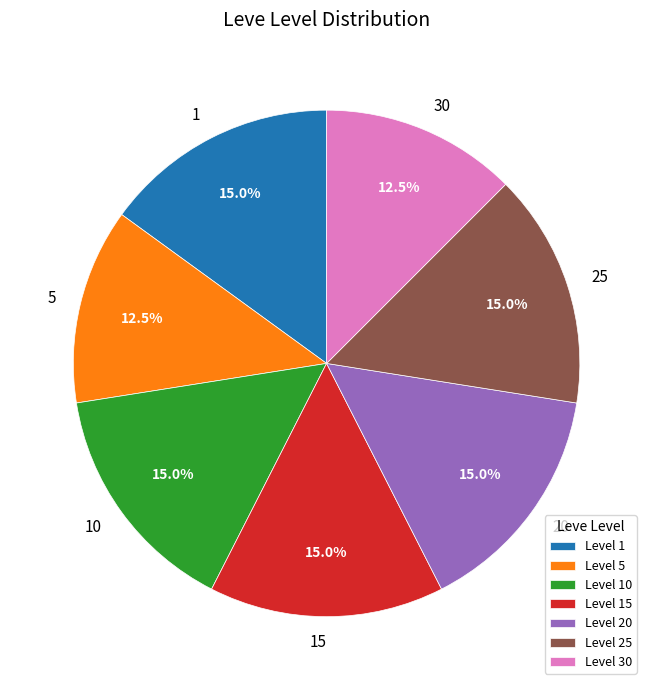

To the nearest percent, what is the average slice percentage?

14%